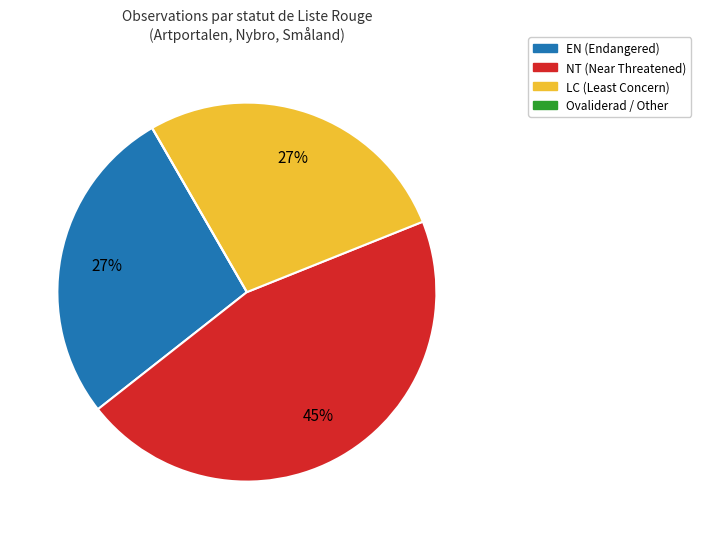

Does any single category account for the majority?

No